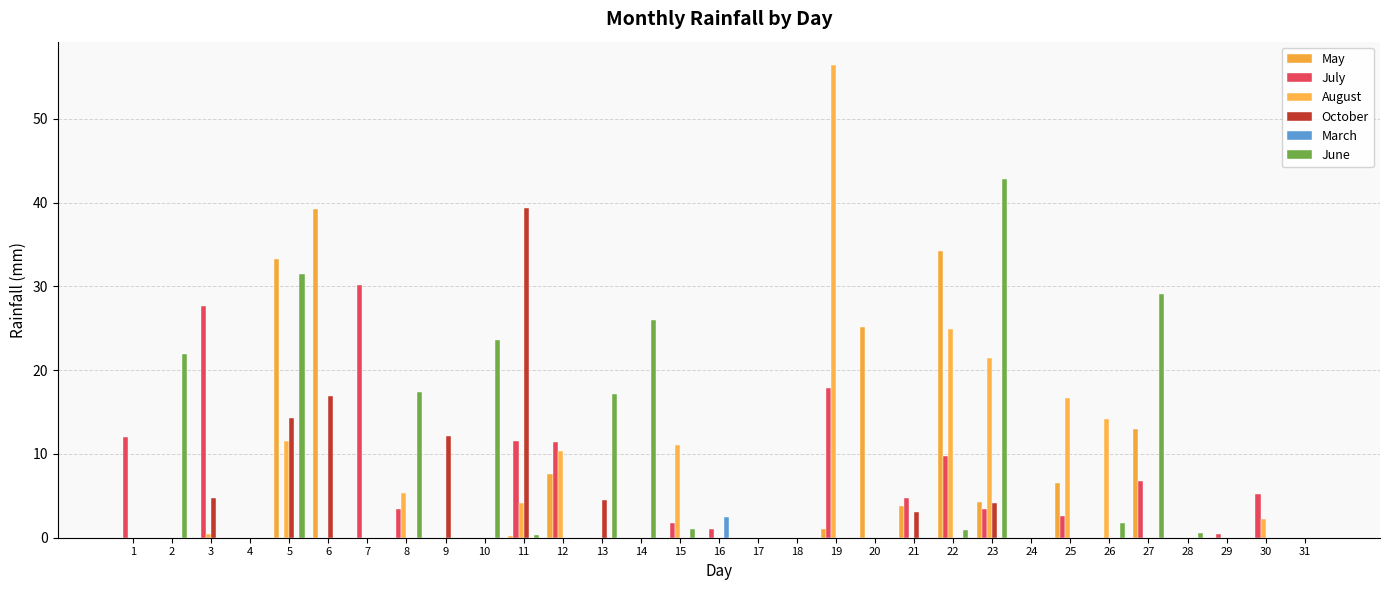

What is the average value of the March series?

0.1